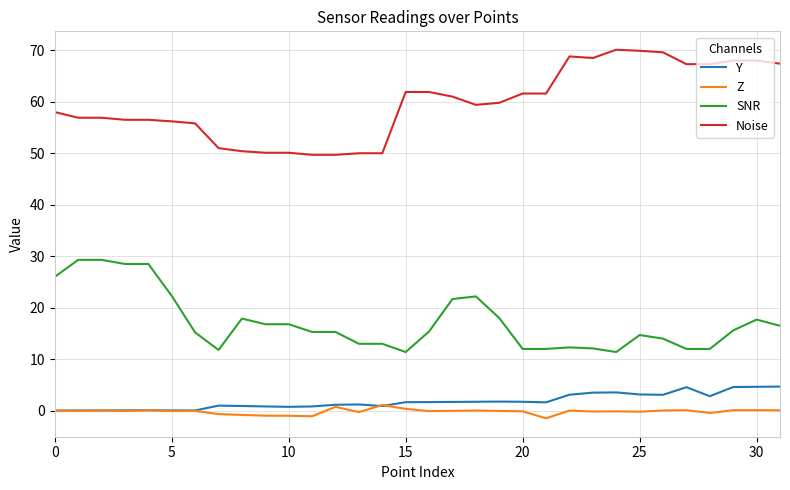

List the series in order of their peak value, lowest first.

Z, Y, SNR, Noise